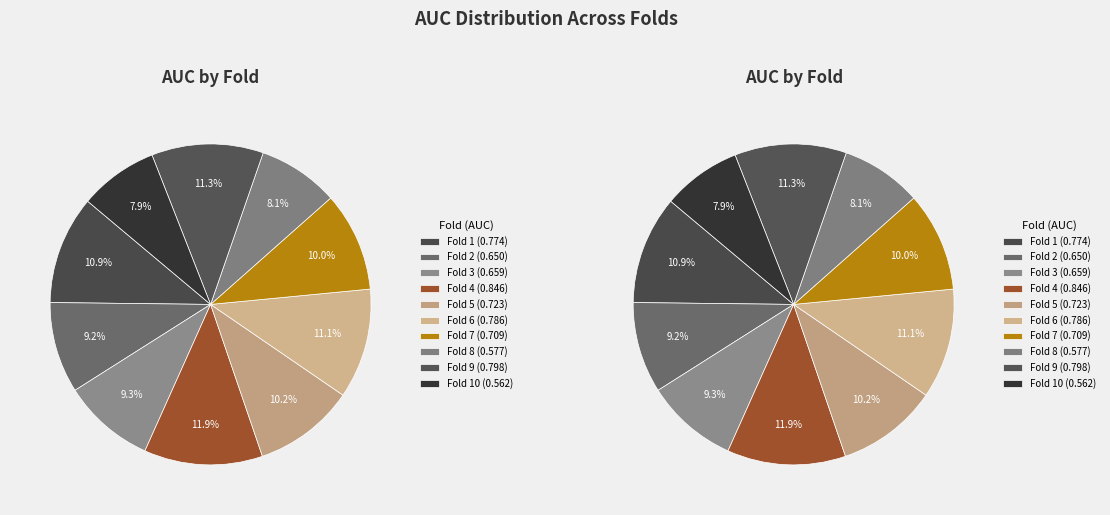

Does Fold 7 account for over 50% of the chart?

No